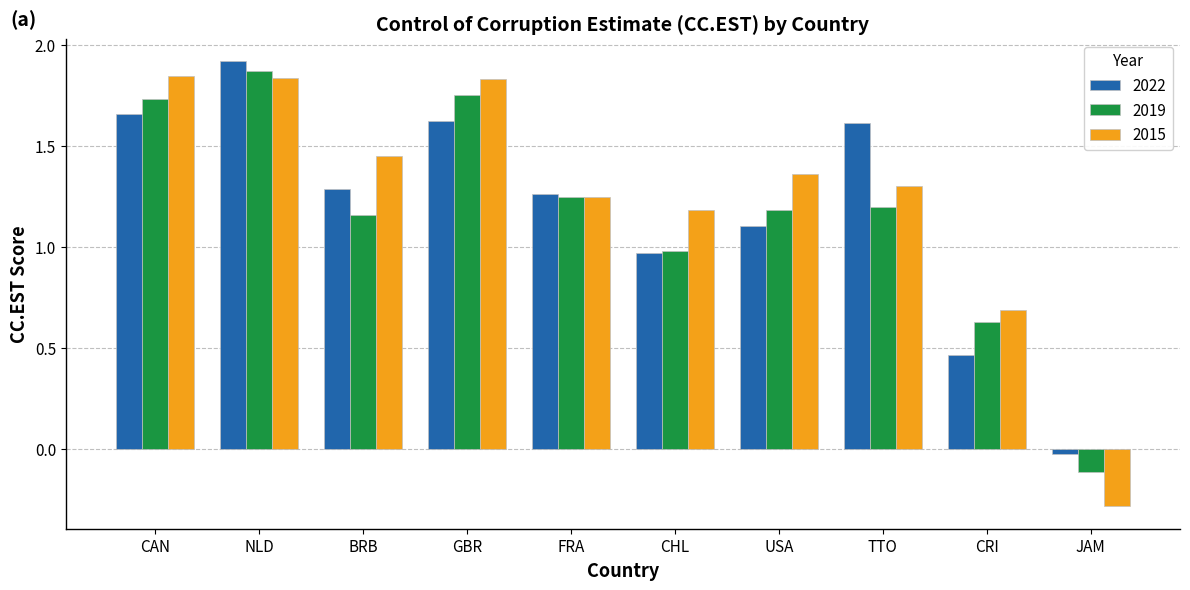

What is the total value across all series at TTO?

4.1